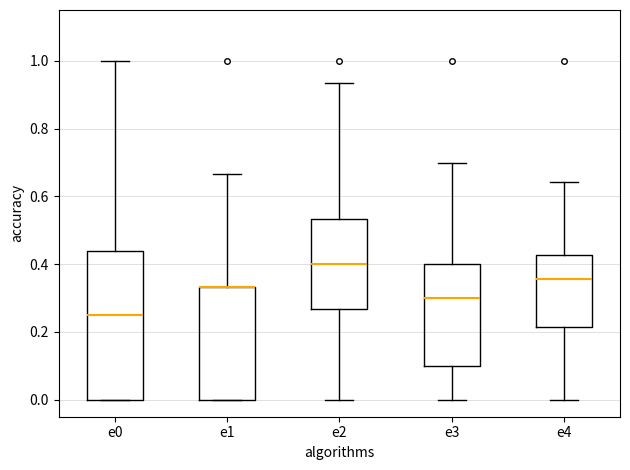

Reading left to right, read every box against the y-axis: the position of its median line, the range the box covers, and the ends of its whiskers. The values are not printed on the chart, so give them approximately, as read against the axis.

e0: median 0.26, box 0.00 to 0.44, whiskers 0.00 to 1.00
e1: median 0.34 (drawn on the box's upper edge), box 0.00 to 0.34, whiskers 0.00 to 0.66
e2: median 0.40, box 0.26 to 0.54, whiskers 0.00 to 0.94
e3: median 0.30, box 0.10 to 0.40, whiskers 0.00 to 0.70
e4: median 0.36, box 0.22 to 0.42, whiskers 0.00 to 0.64